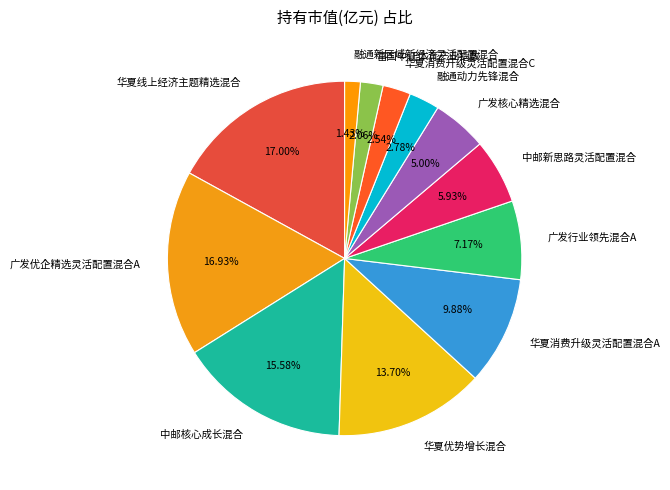

How many segments does this pie chart have?

12